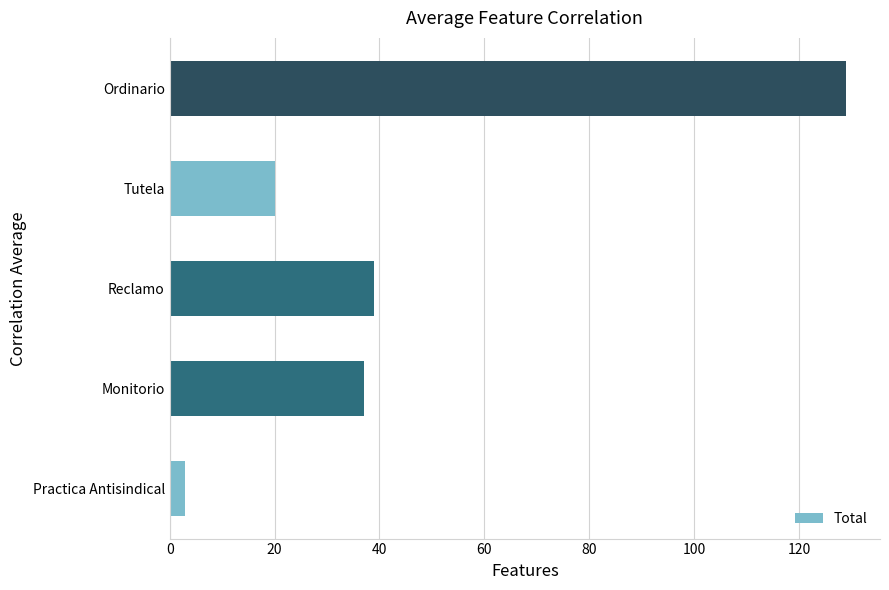

What is the change in value from Practica Antisindical to Reclamo?

+36